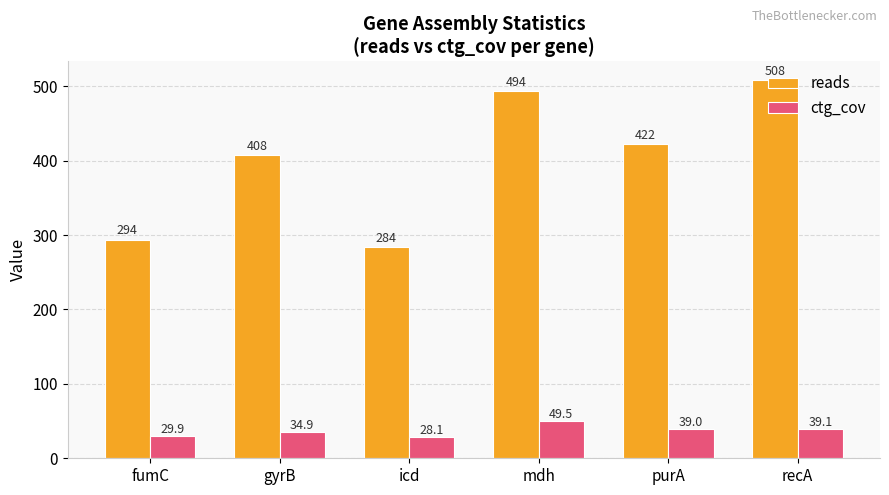

Which series changed the most between purA and recA?

reads